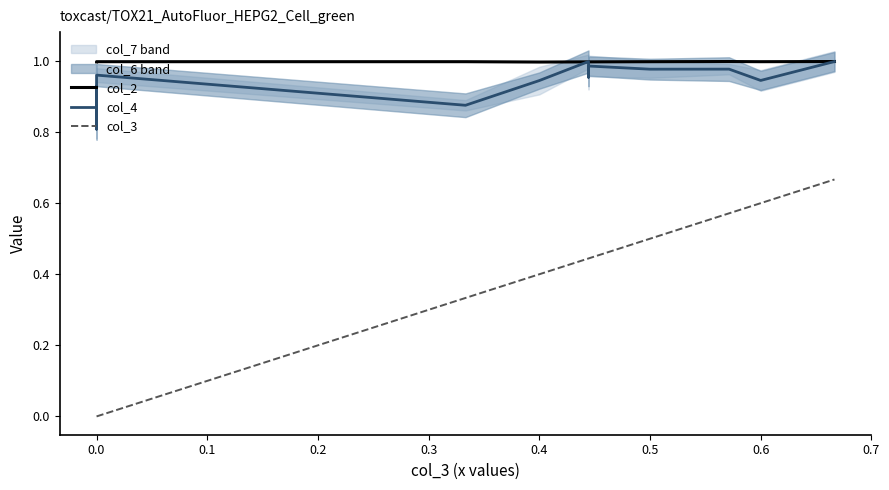

How many interior local peaks does the col_2 series have?

1